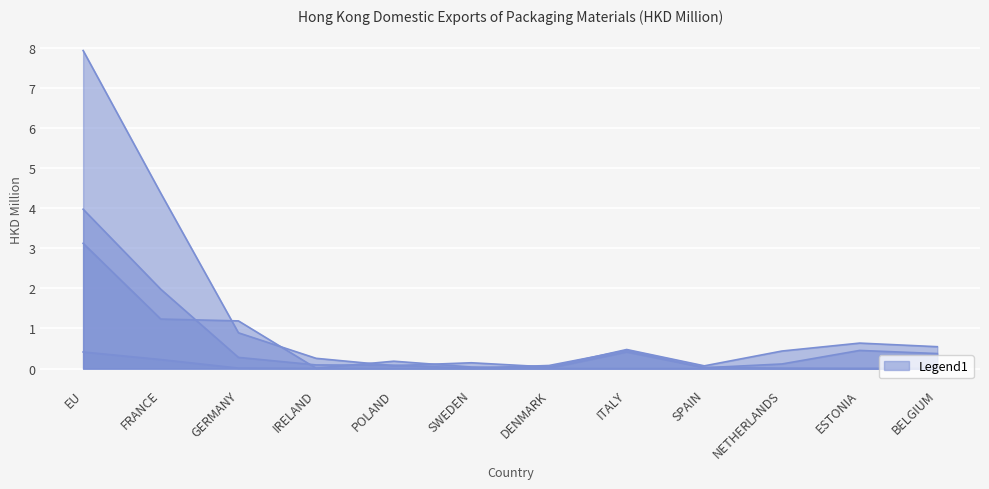

The 202003 series shows 0.0 at NETHERLANDS. True or false?

True